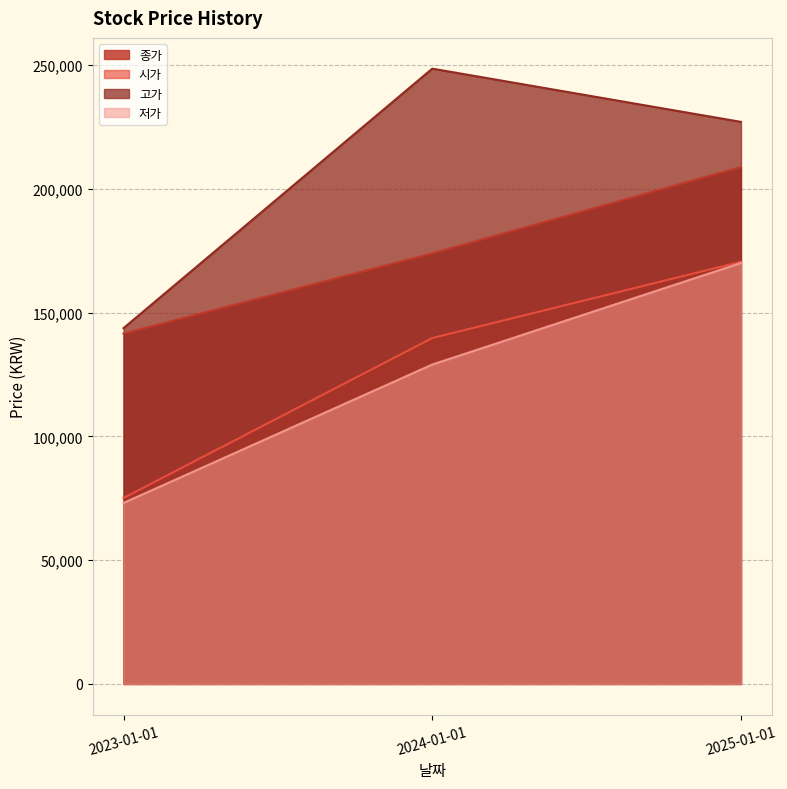

Which series has the widest spread of values?

고가